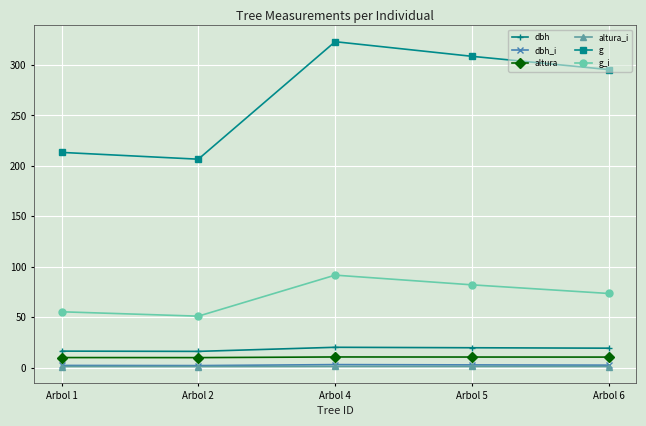

True or false: dbh_i has more than 2 points higher than both neighbors.

False